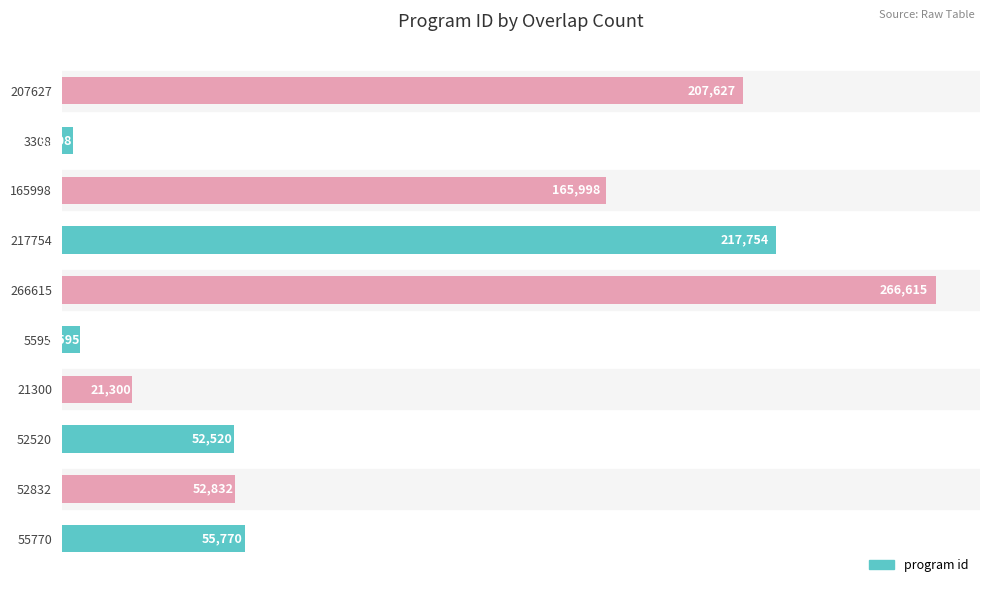

List the labels in order of value, largest first.

266615, 217754, 207627, 165998, 55770, 52832, 52520, 21300, 5595, 3308